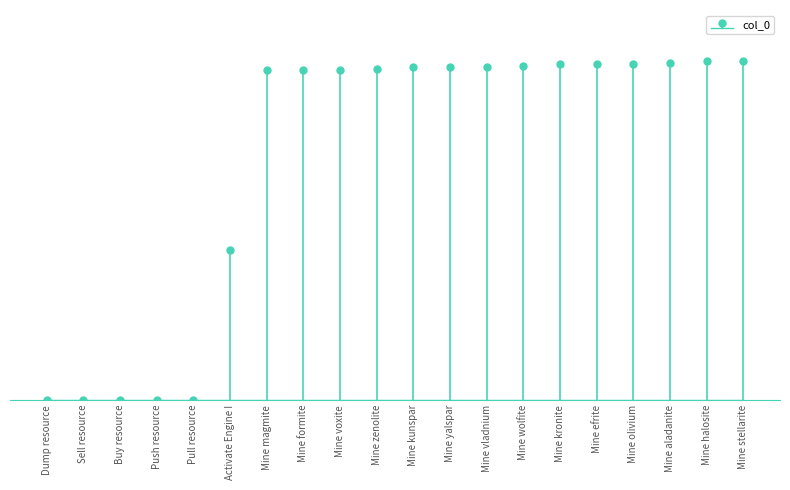

List the labels in order of value, largest first.

Mine stellarite, Mine halosite, Mine aladanite, Mine olivium, Mine efrite, Mine kronite, Mine wolfite, Mine vladnium, Mine yalspar, Mine kunspar, Mine zenolite, Mine voxite, Mine formite, Mine magmite, Activate Engine I, Pull resource, Push resource, Buy resource, Sell resource, Dump resource